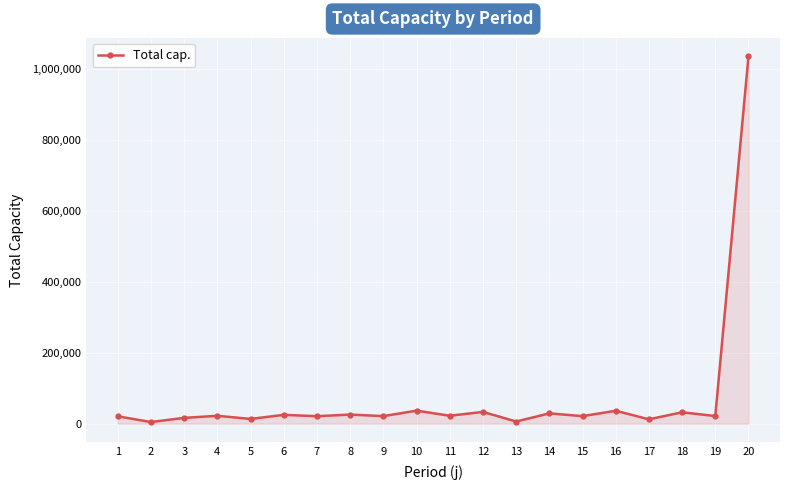

Where does the data first go above 22188?

4